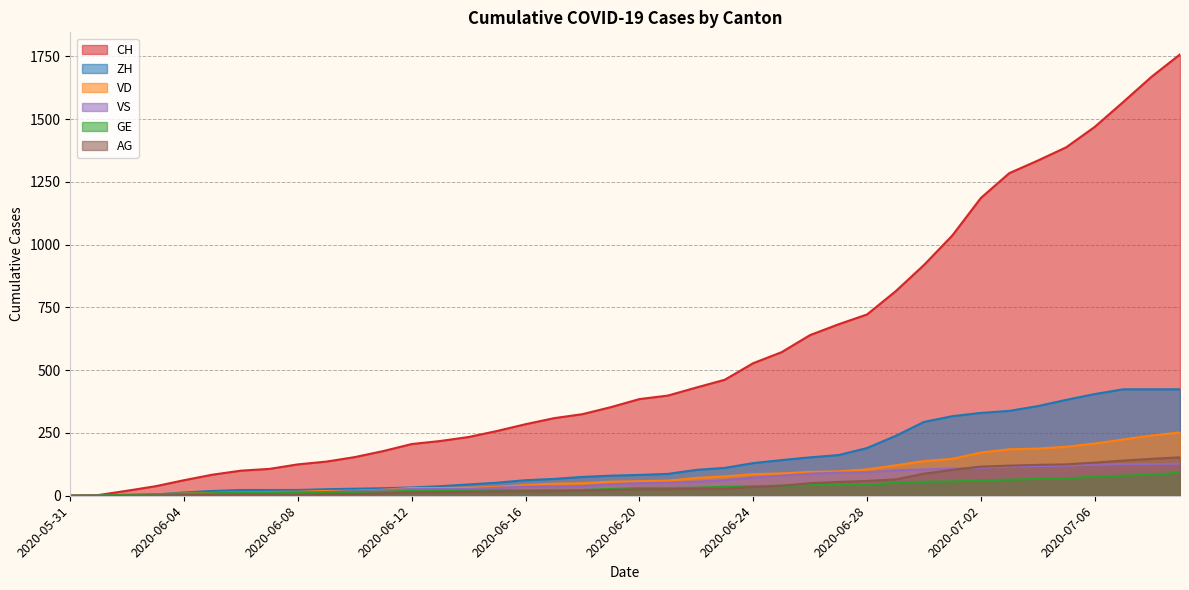

Does the chart display data point markers on the line(s)?

No